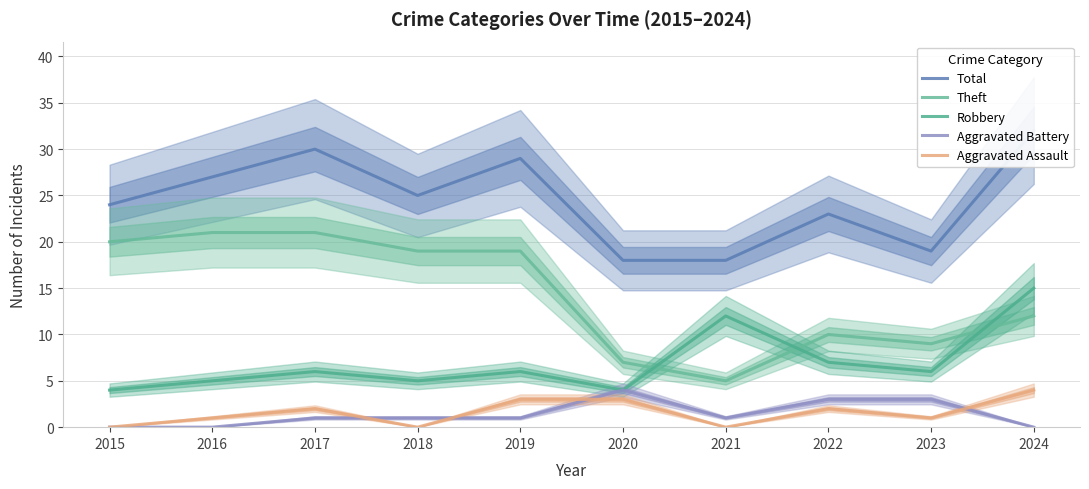

Between 2017 and 2023, which series saw the biggest shift?

Theft